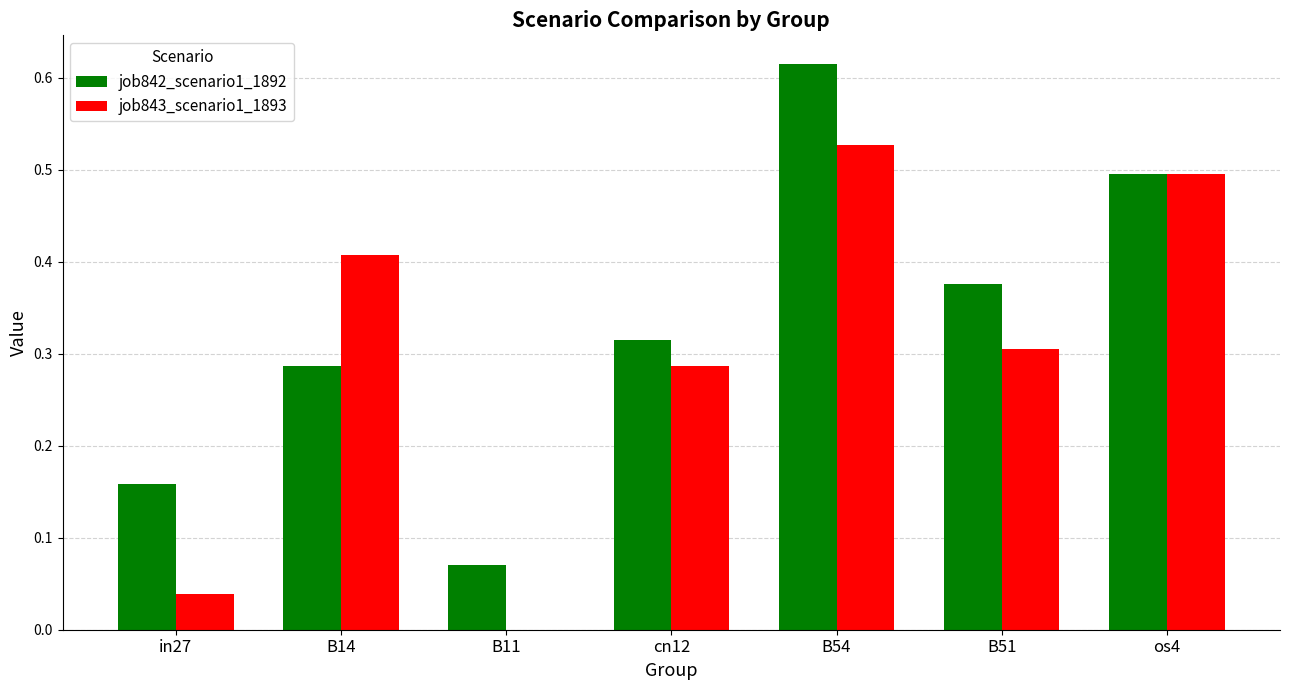

What is the sum of all job842_scenario1_1892 values?

2.3